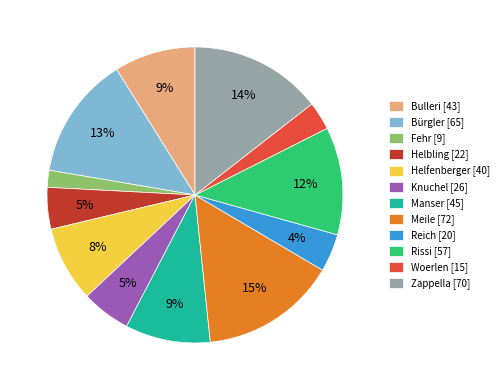

Between Bürgler and Helfenberger, which is larger?

Bürgler